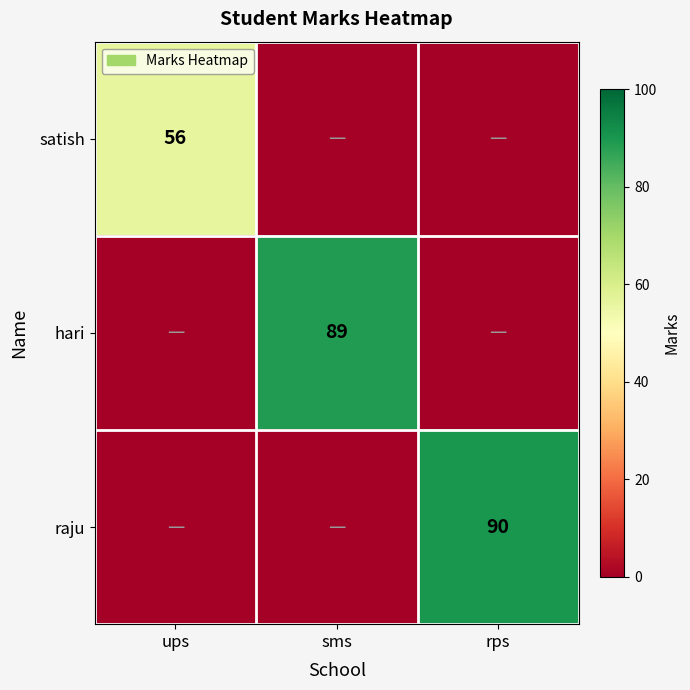

True or false: hari has a value of 89 at sms.

True